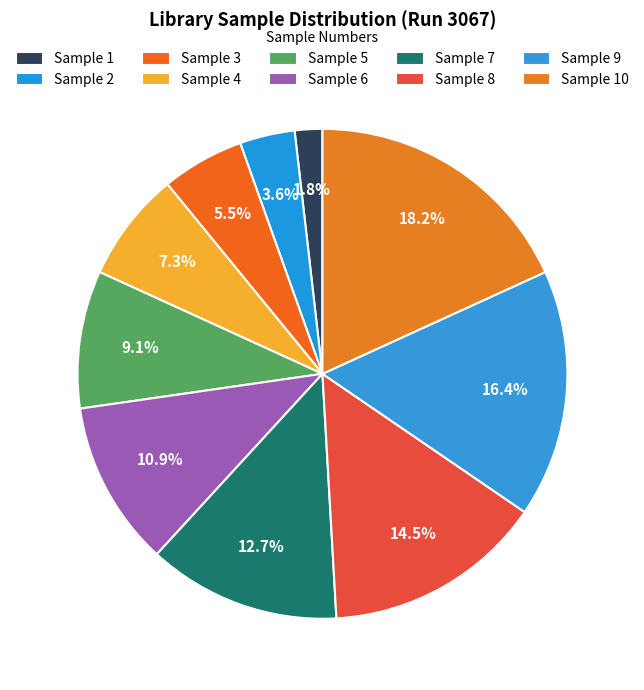

To the nearest percent, what is the difference between the largest and smallest slice percentages?

16%